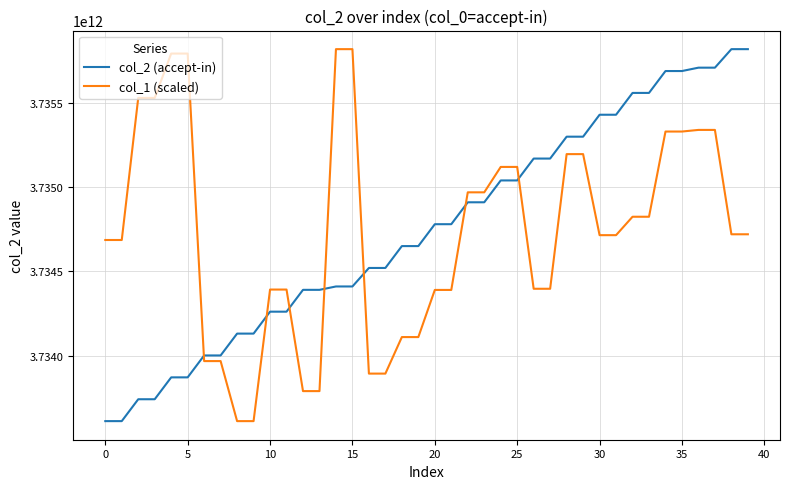

Which series ends up on top after the final intersection of col_1 (scaled) and col_2 (accept-in)?

col_2 (accept-in)